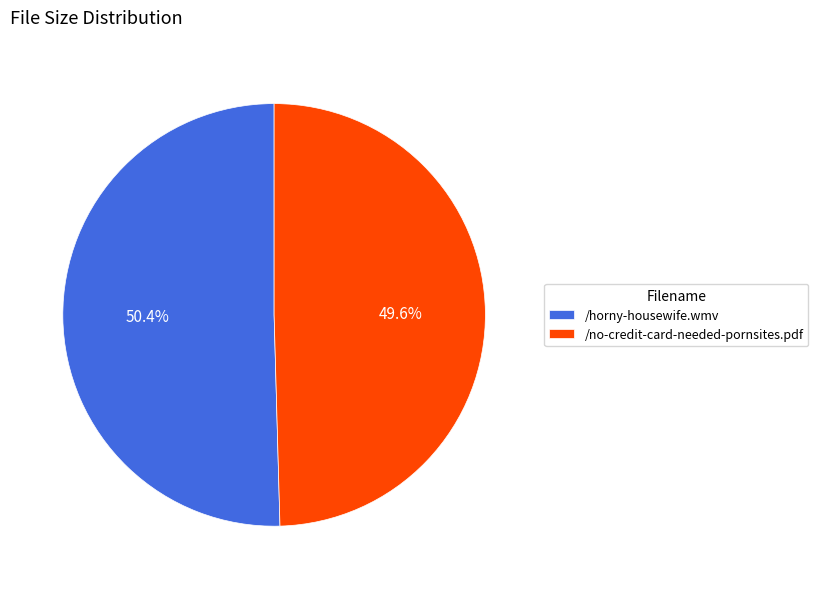

Approximately how many times larger is the value at /horny-housewife.wmv compared to /no-credit-card-needed-pornsites.pdf?

1.0